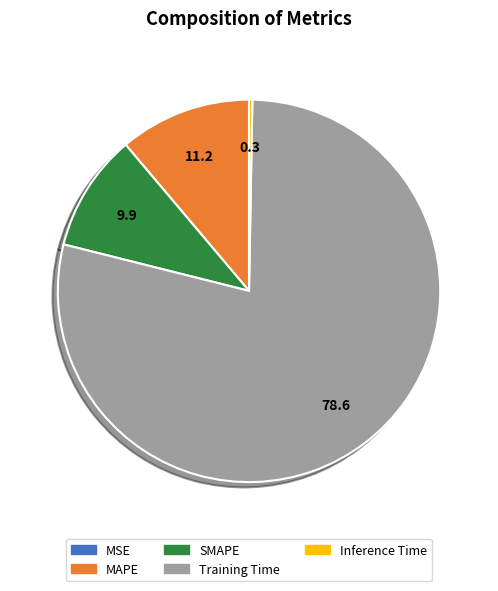

Is the sum of SMAPE and MAPE greater than half?

No